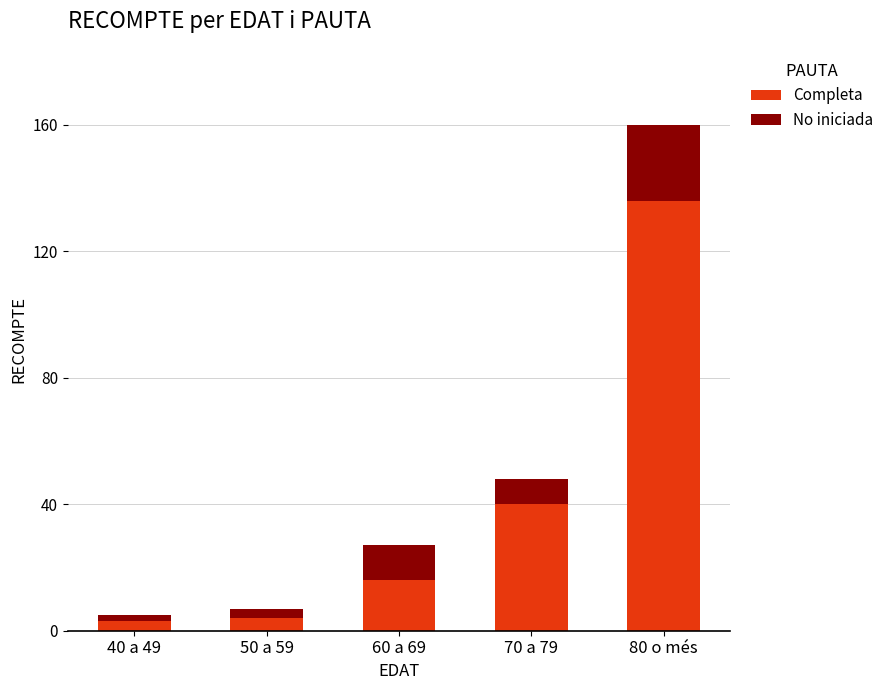

True or false: Completa has a value of 65 at 80 o més.

False